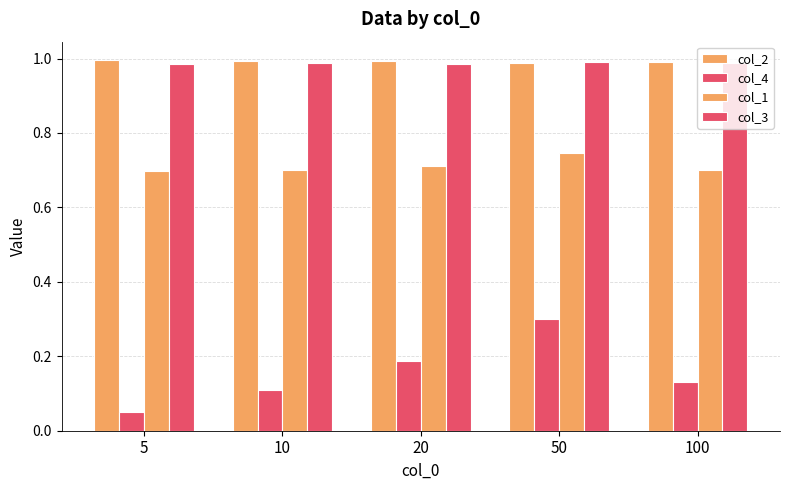

What is the average value of the col_1 series?

0.7